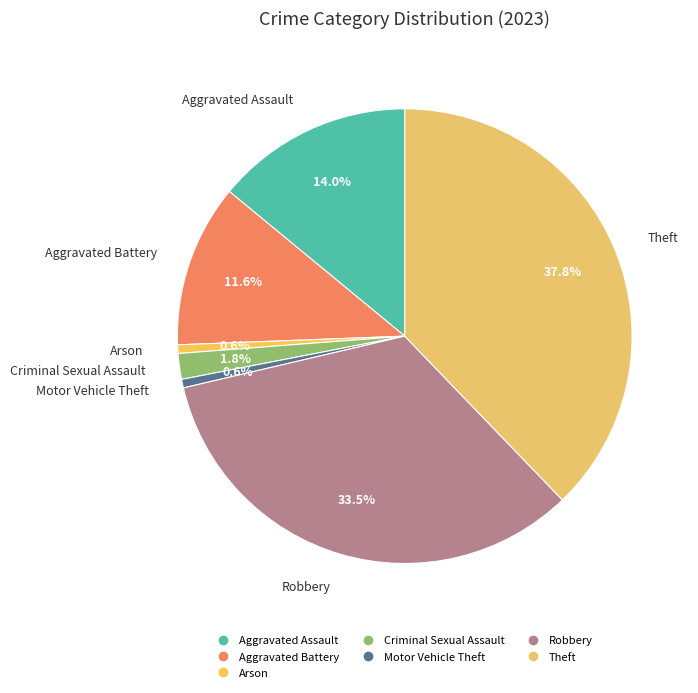

Is it true that Theft is 43% of the pie?

False